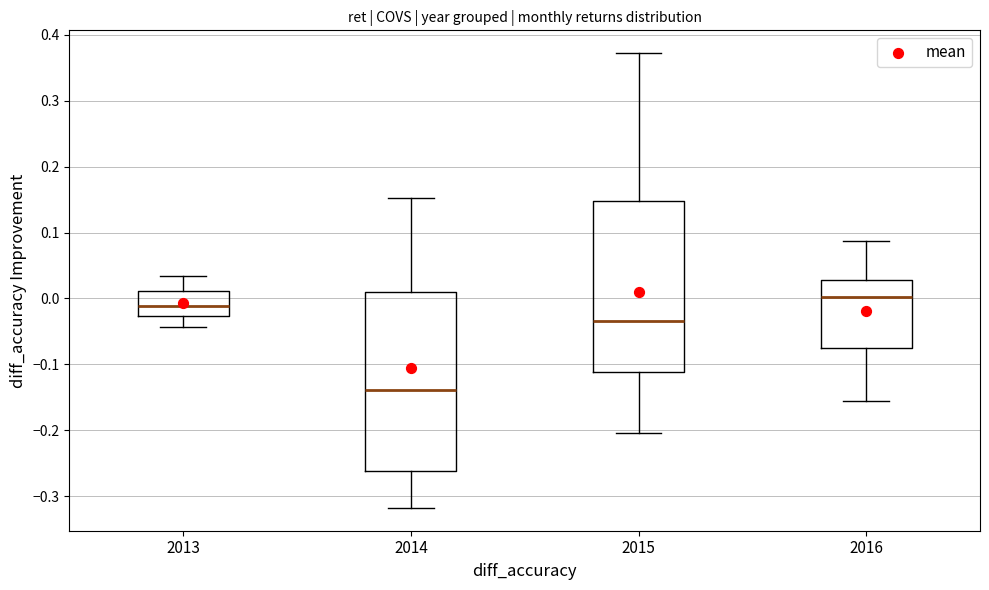

Reading left to right, transcribe this box plot: for each box, give where its median line is, the range the box spans, and where its two whiskers end, as read against the y-axis. The values are not printed on the chart, so give them approximately, as read against the axis.

2013: median -0.01, box -0.03 to 0.01, whiskers -0.04 to 0.03
2014: median -0.14, box -0.26 to 0.01, whiskers -0.32 to 0.15
2015: median -0.03, box -0.11 to 0.15, whiskers -0.20 to 0.37
2016: median 0.00, box -0.08 to 0.03, whiskers -0.16 to 0.09